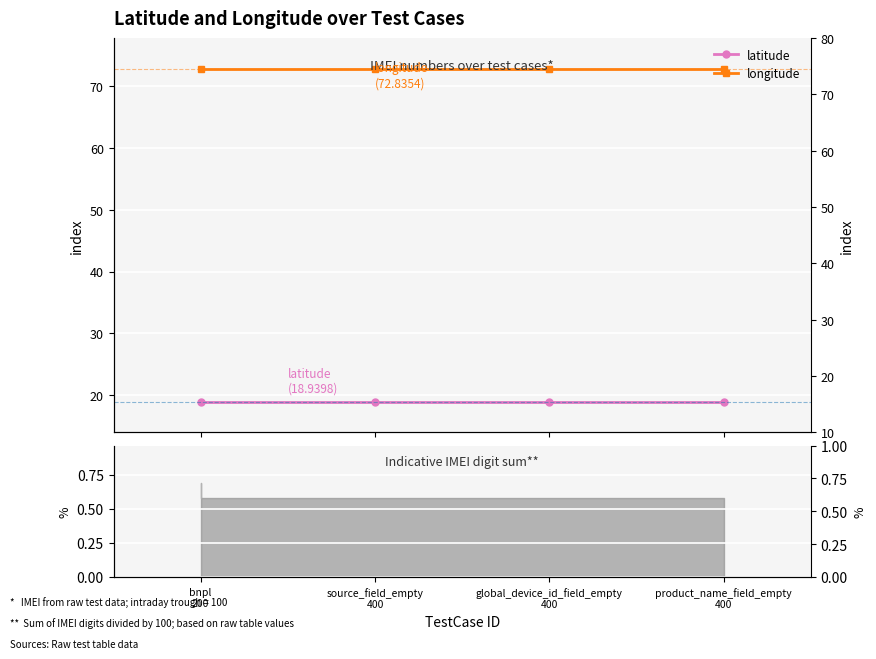

The longitude series shows 95.6 at product_name_field_empty
400. True or false?

False